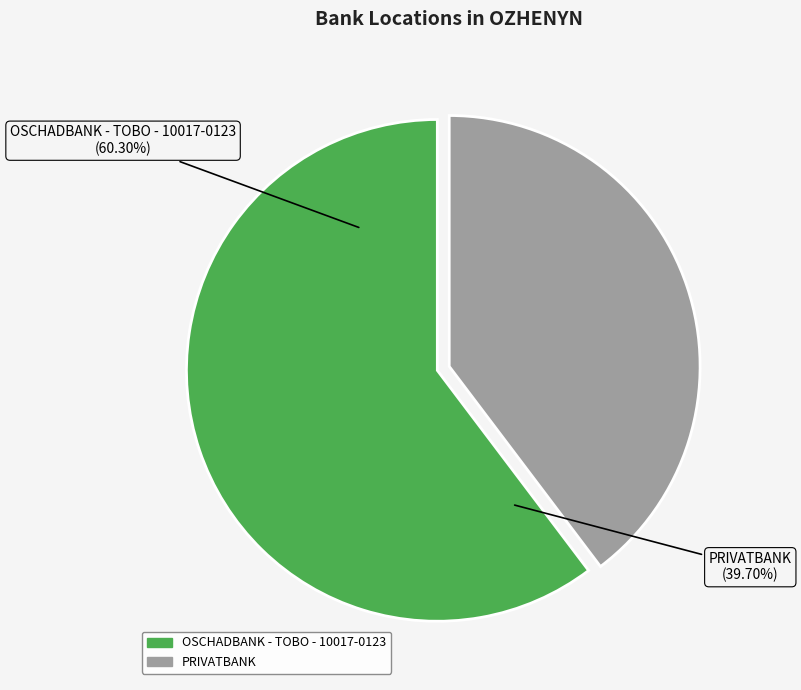

Is it true that PRIVATBANK is 40% of the pie?

True